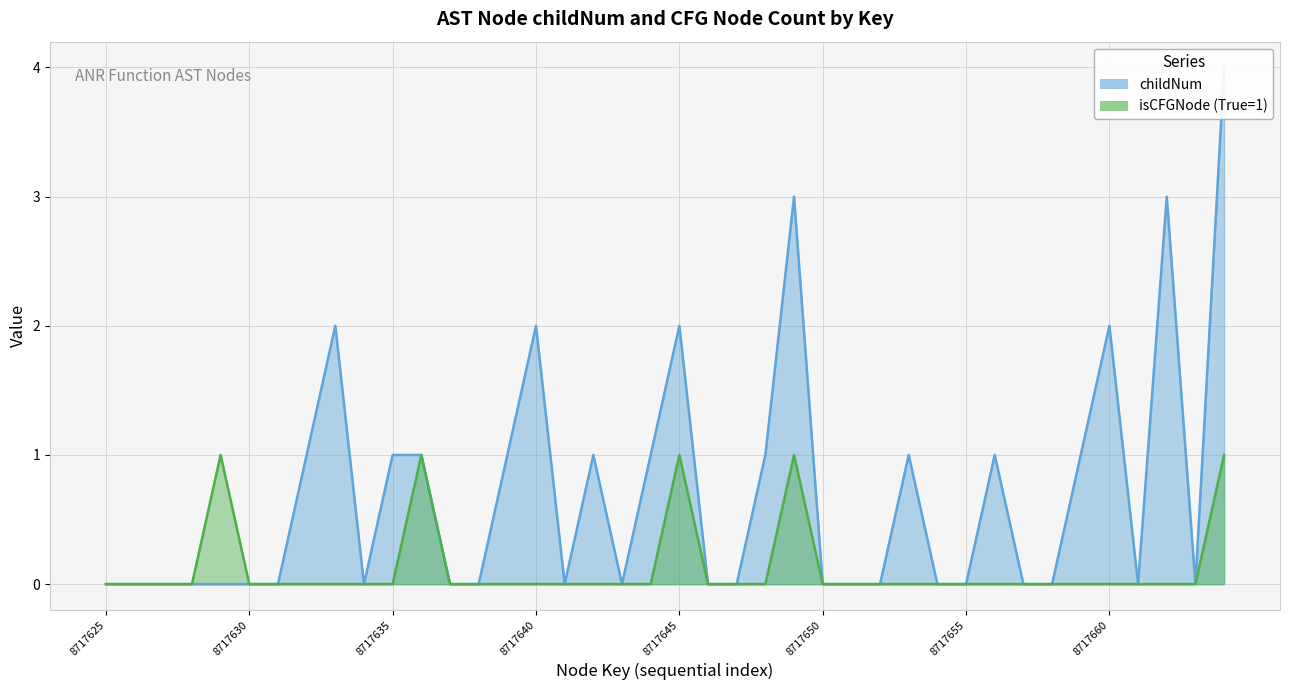

How many data points in childNum are above 0?

17